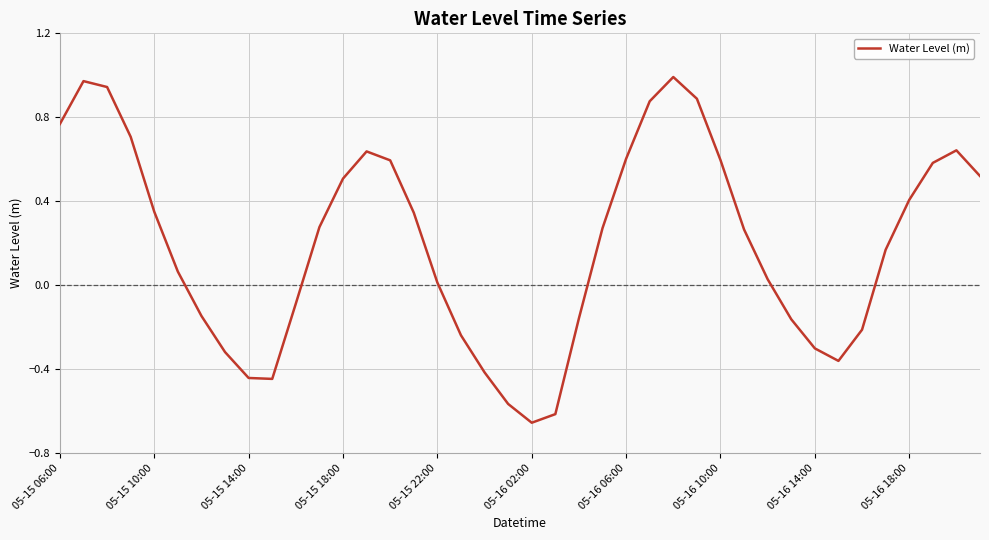

What is the difference between the maximum and minimum values?

1.6